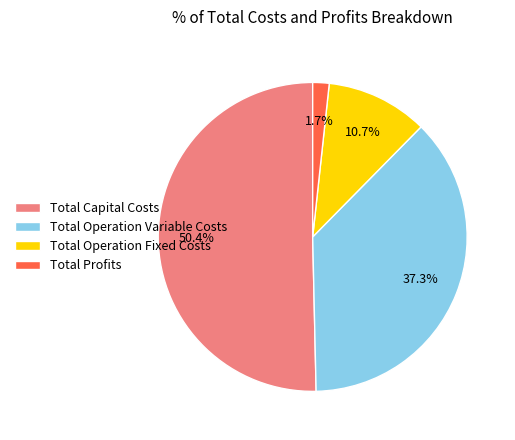

Rank the categories by value from highest to lowest.

Total Capital Costs, Total Operation Variable Costs, Total Operation Fixed Costs, Total Profits